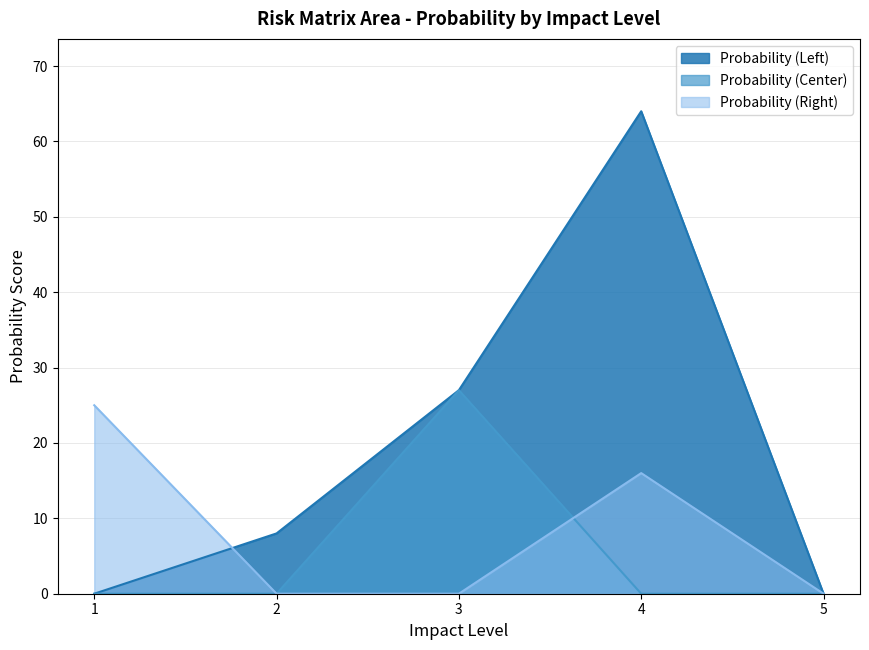

True or false: Probability (Center) has more than 1 points higher than both neighbors.

False